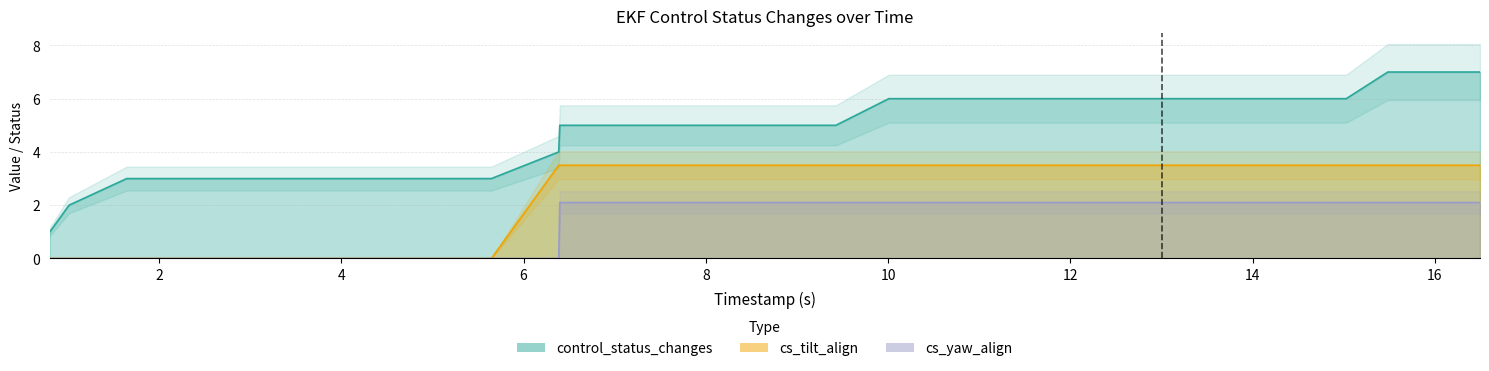

At which category does the chart reach its peak across all series?

15484000